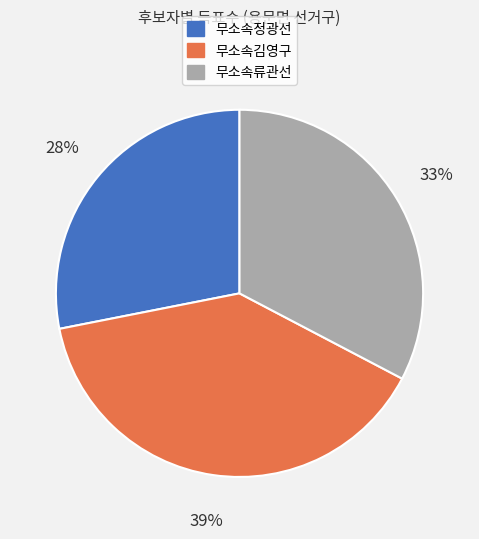

Between 무소속류관선 and 무소속정광선, which is larger?

무소속류관선